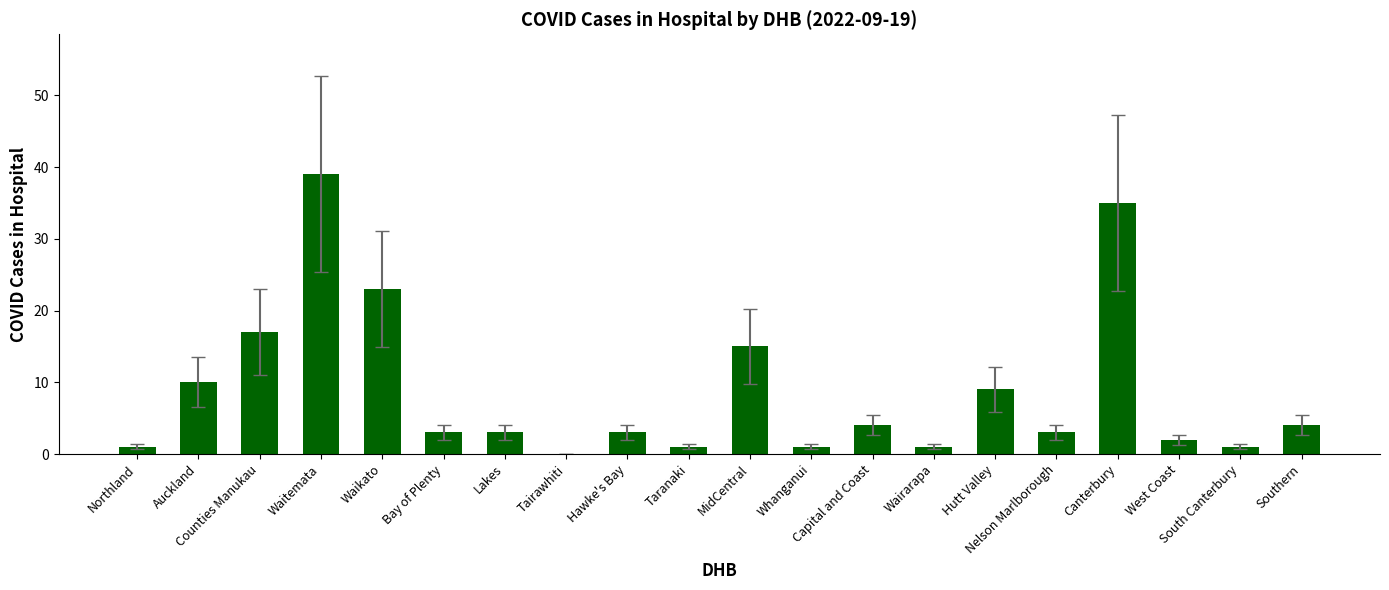

Reading left to right, list all the values displayed in this chart.

1	10	17	39	23	3	3	0	3	1	15	1	4	1	9	3	35	2	1	4